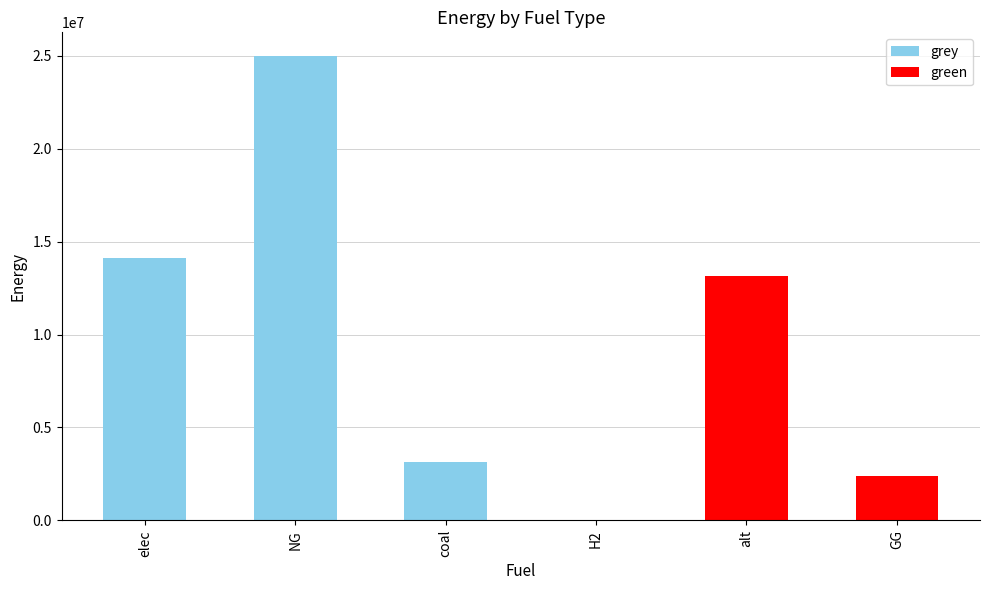

Reading left to right, extract all data points from this chart.

grey: elec=14100484.5	NG=25018379.6	coal=3116187.2	H2=0.0	alt=0.0	GG=0.0
green: elec=0.0	NG=0.0	coal=0.0	H2=0.0	alt=13128650.0	GG=2404332.9